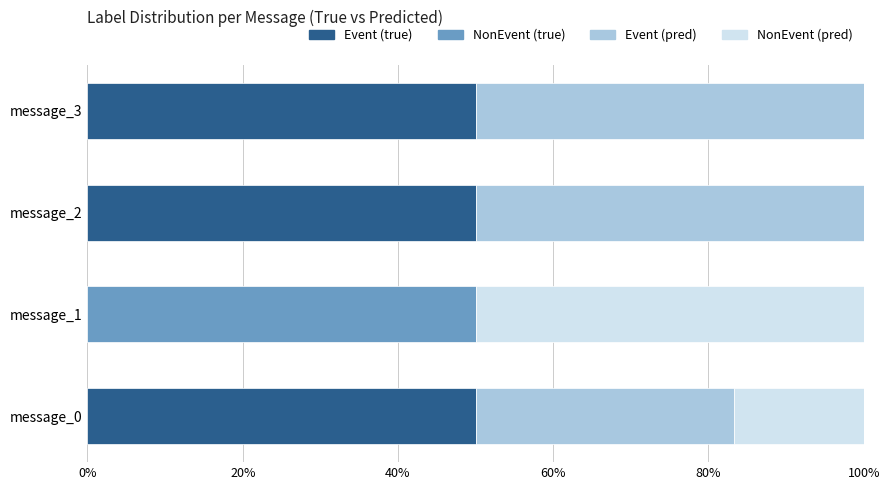

What is the total value across all series at message_0?

100.0